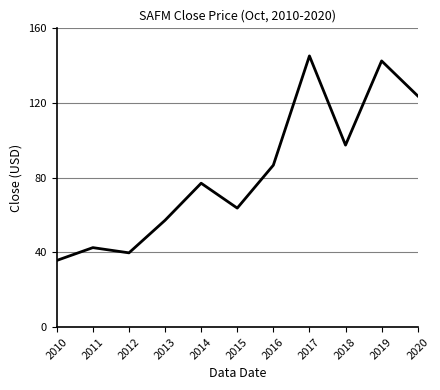

The chart shows a value of 42.6 at 2011. True or false?

True